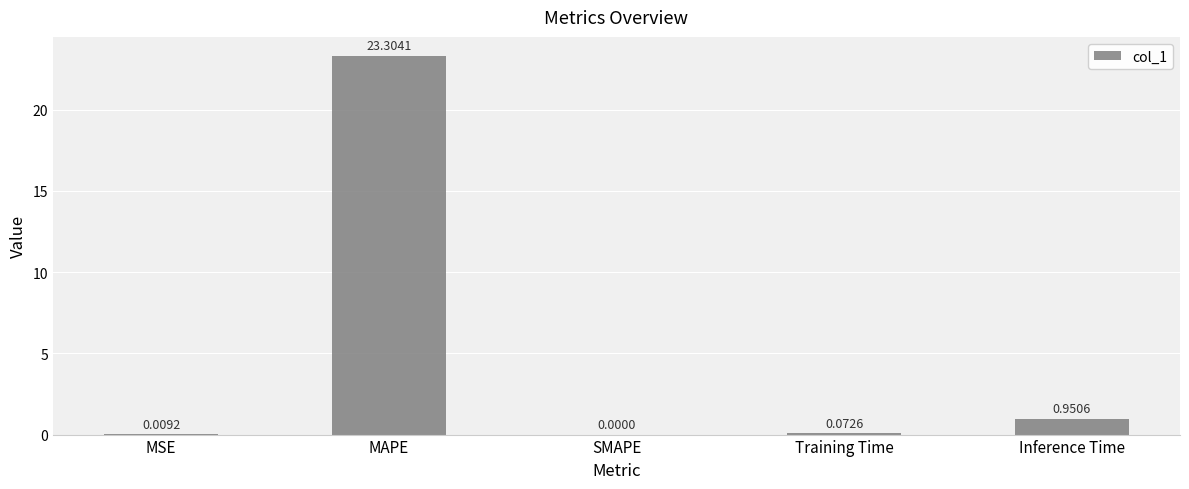

What is the sum of all values?

24.3